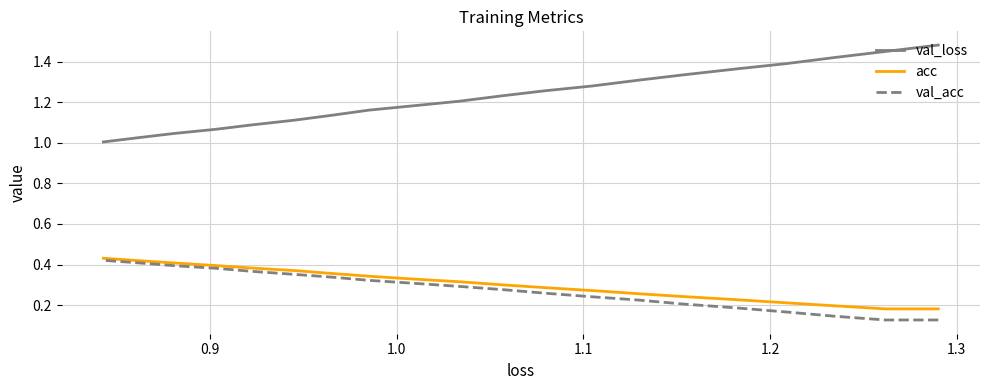

What is the maximum value shown in the chart?

1.5